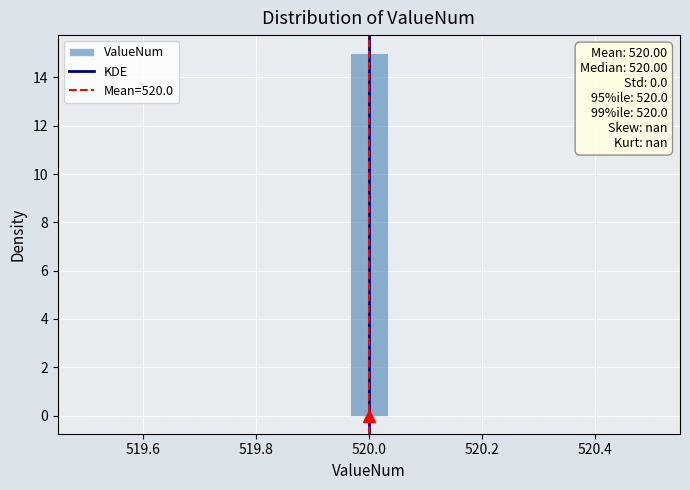

Read against the x-axis, roughly where is the centre of the tallest bar?

520.00